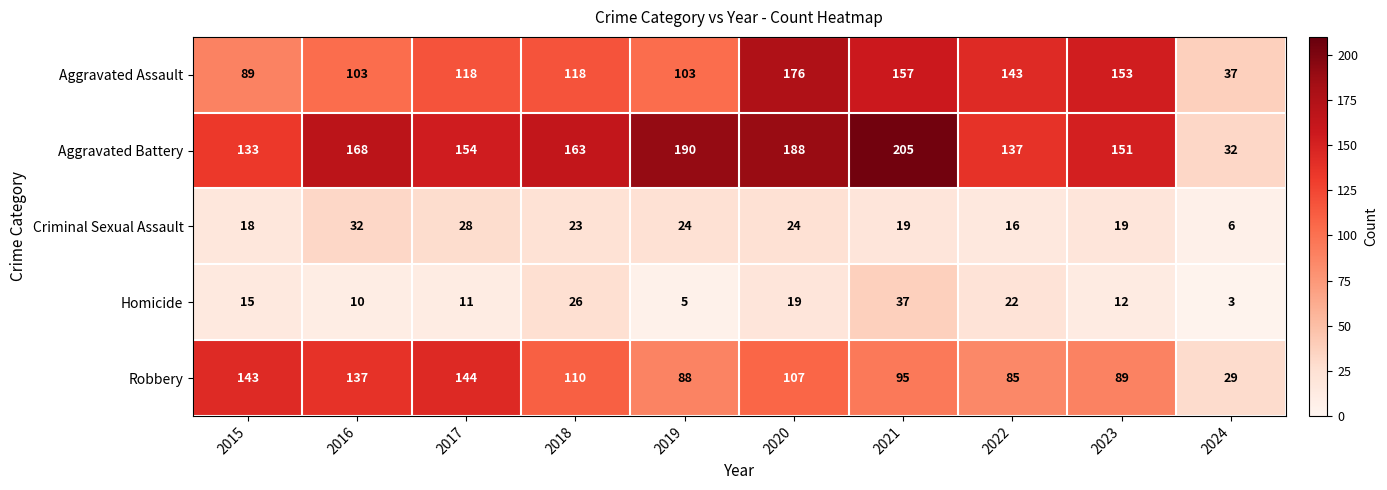

Which label corresponds to the largest value in the chart?

2021